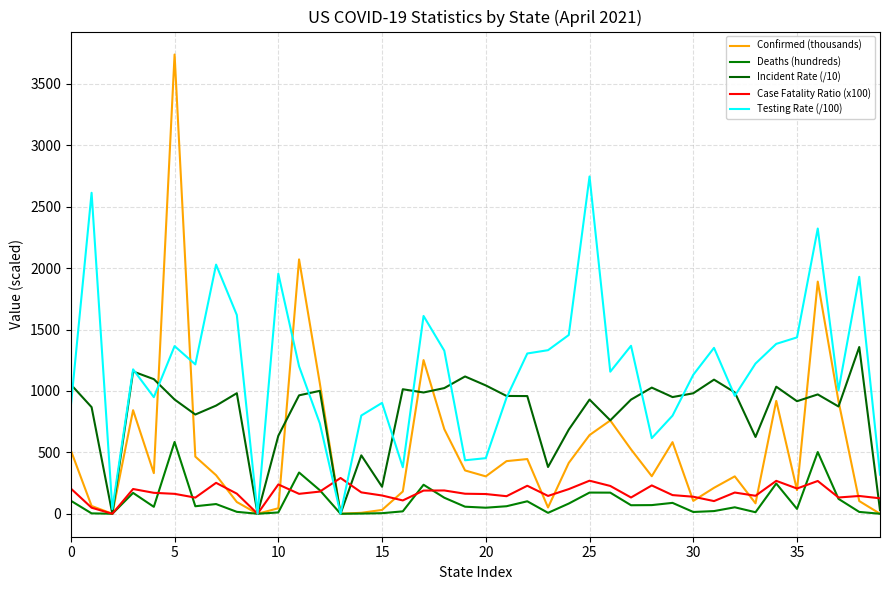

What is the difference between the second highest and second lowest values in the Incident Rate (/10) series?

1158.3